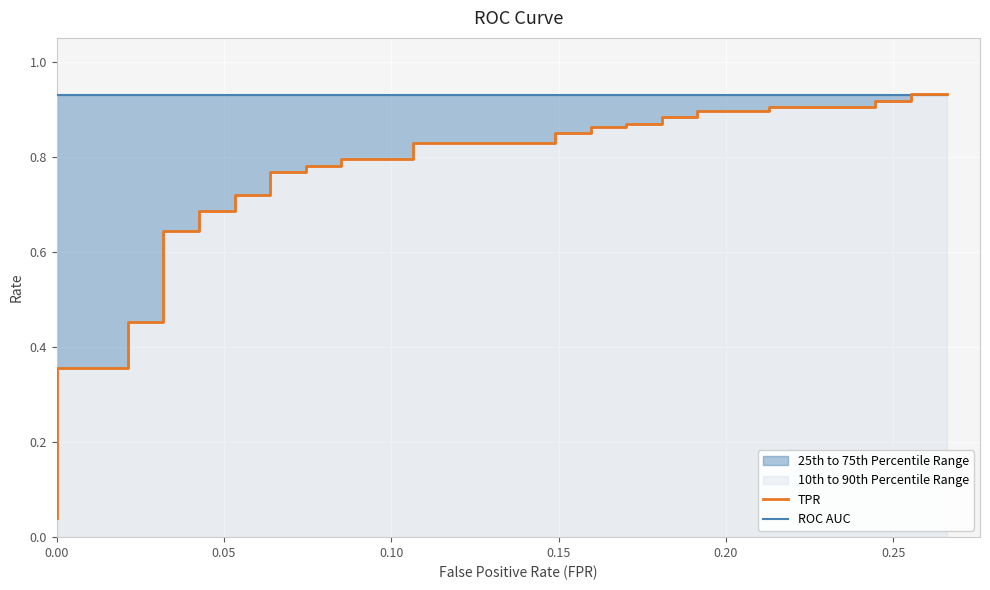

At how many categories does at least one series exceed 0?

40